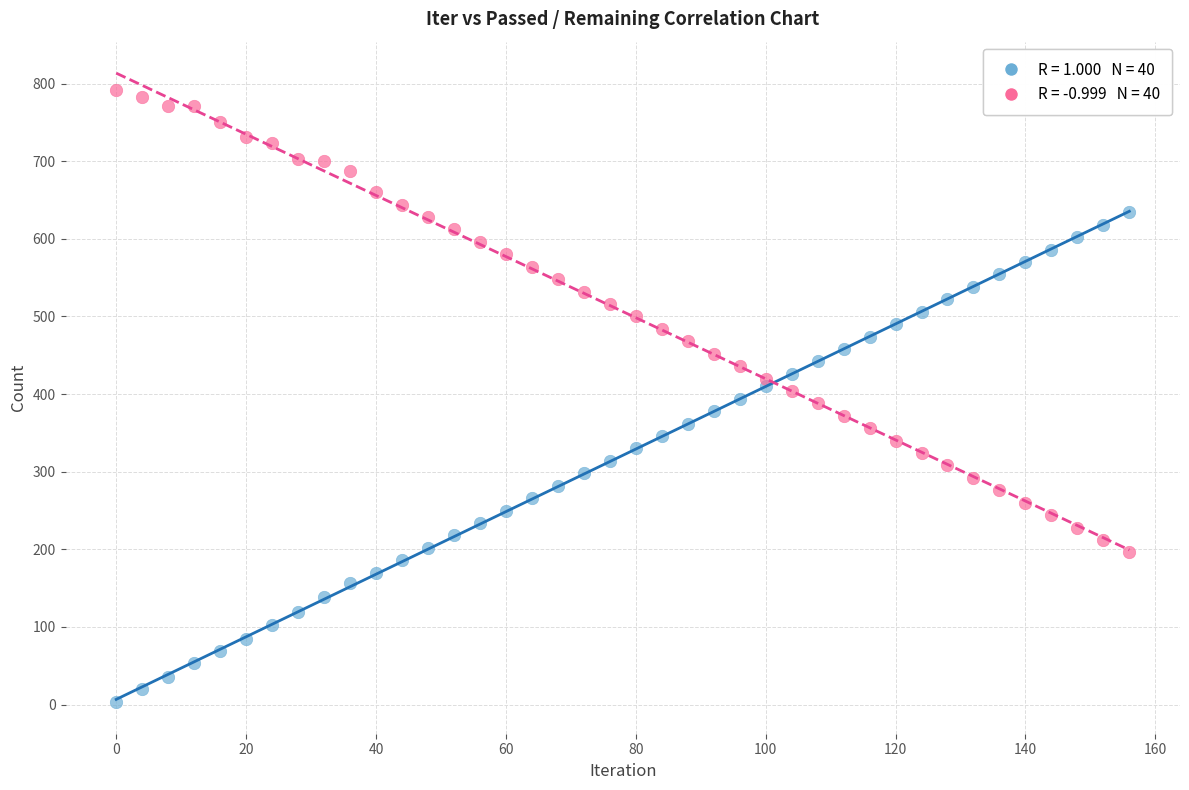

Across all data points, what is the range of Y values (max minus min)?

789